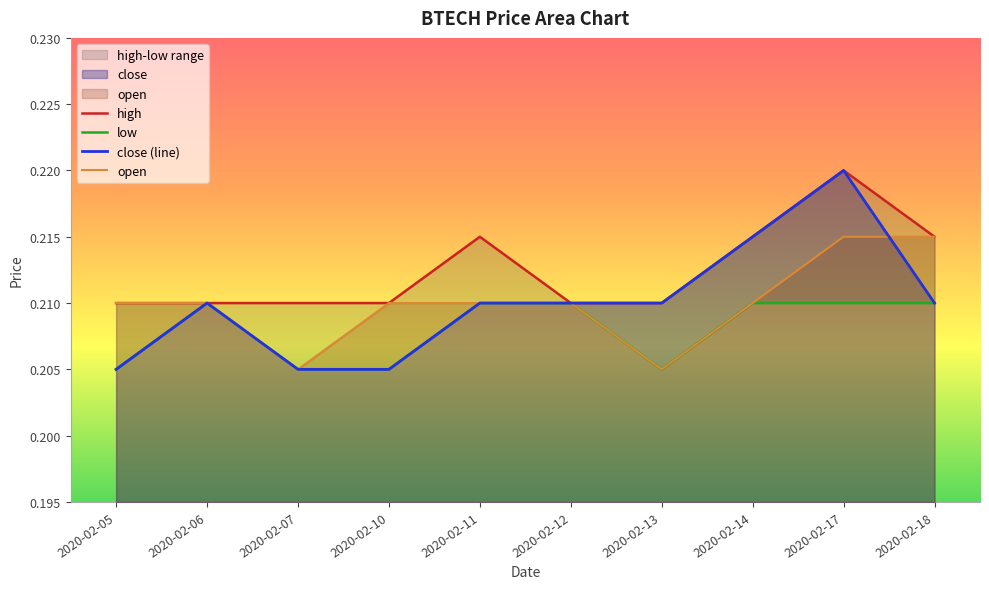

Between 2020-02-07 and 2020-02-11, which is larger?

2020-02-11